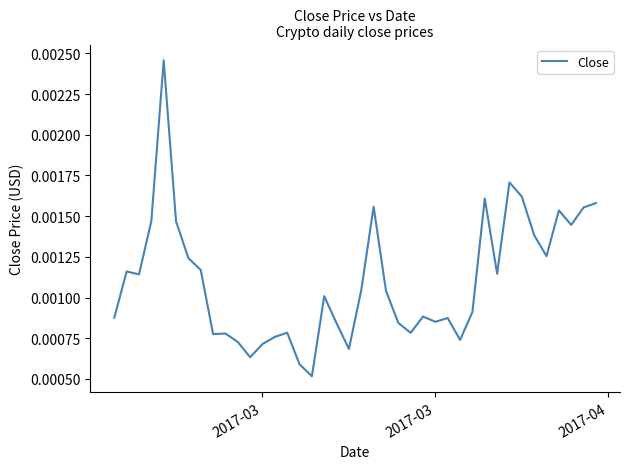

Does the chart have visible grid lines?

No